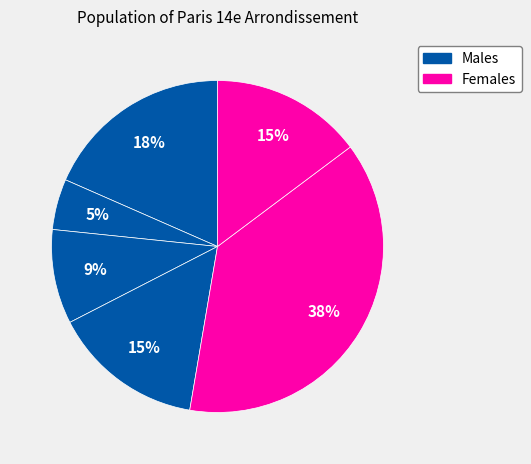

To the nearest percent, what is the average slice percentage?

17%